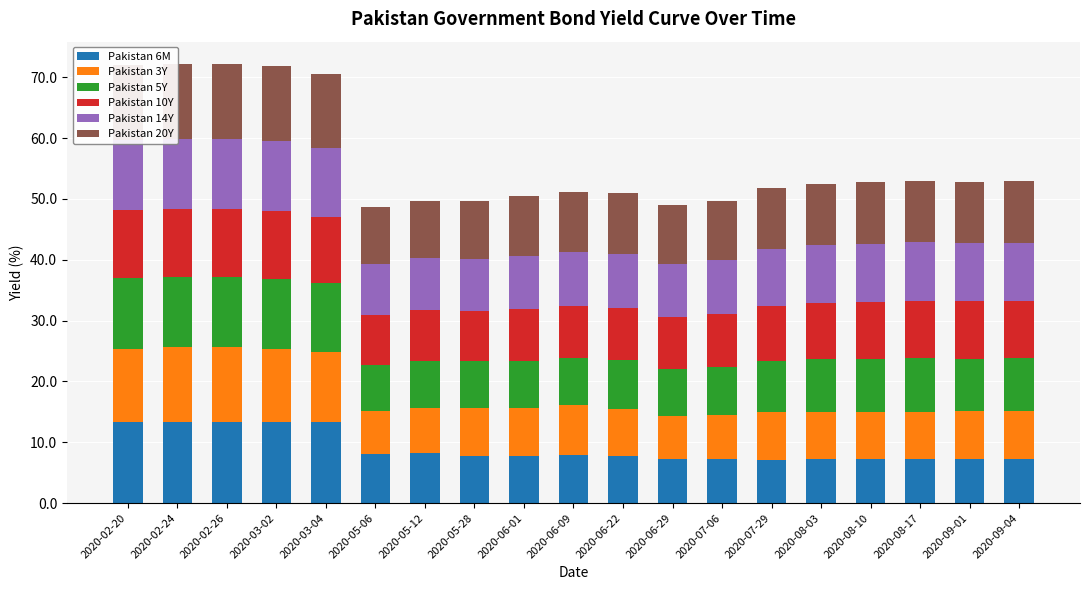

What is the difference between the maximum and minimum values in the Pakistan 10Y series?

3.1